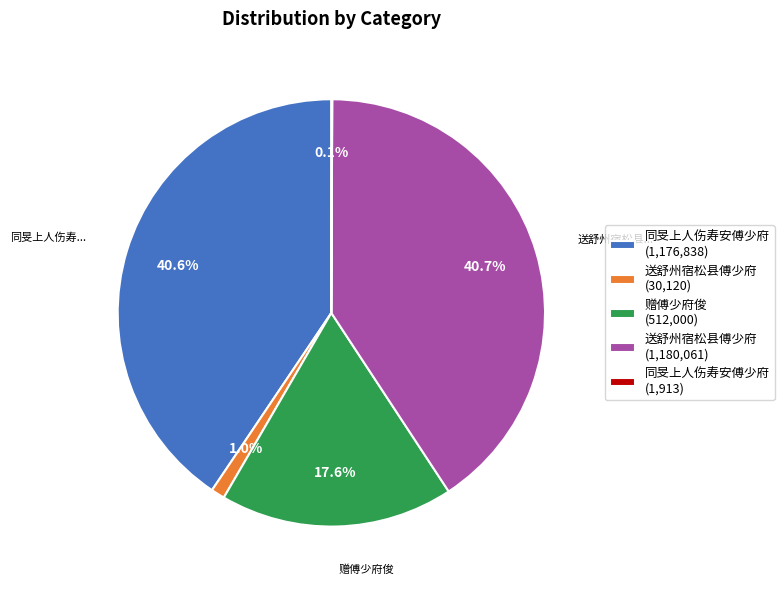

What percentage do 送舒州宿松县傅少府 (30,120) and 同旻上人伤寿安傅少府 (1,176,838) together represent?

41.6%